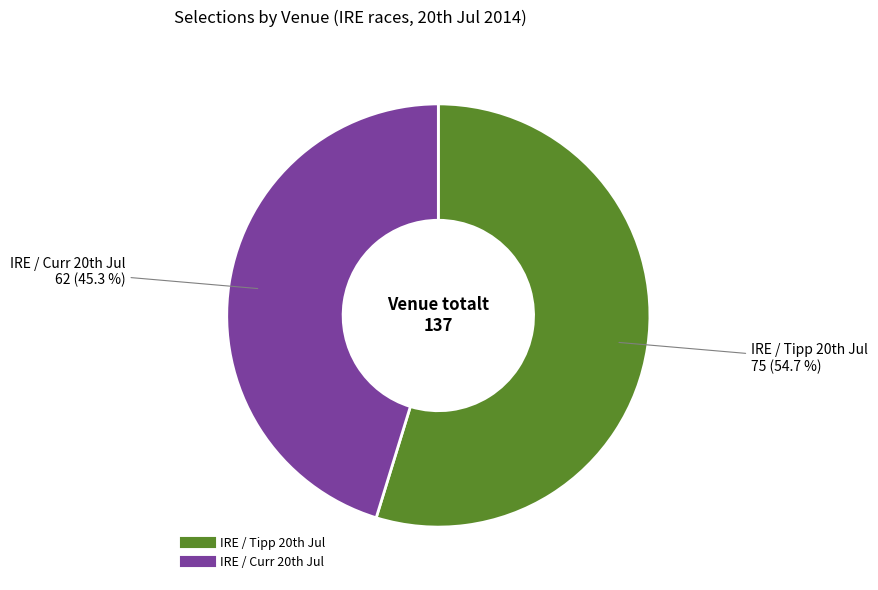

How many slices are in this pie chart?

2